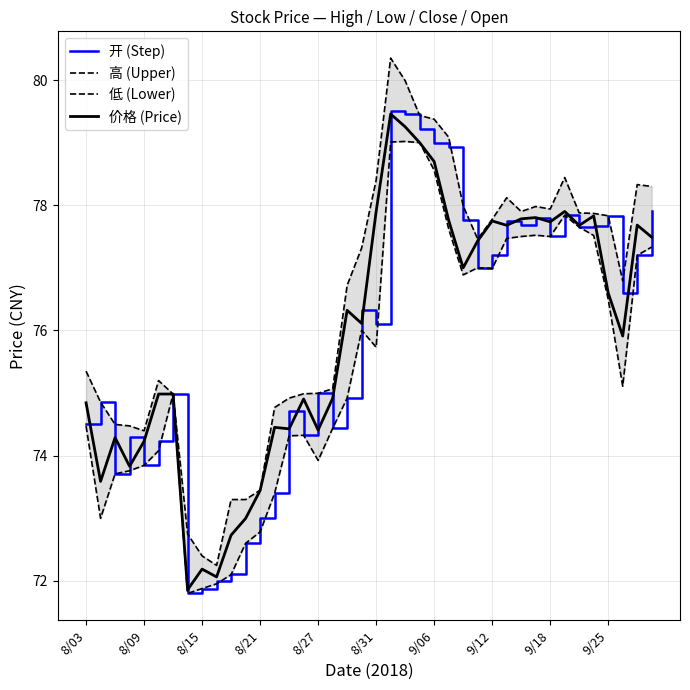

What is the difference between the highest and lowest values at 9/06?

0.8